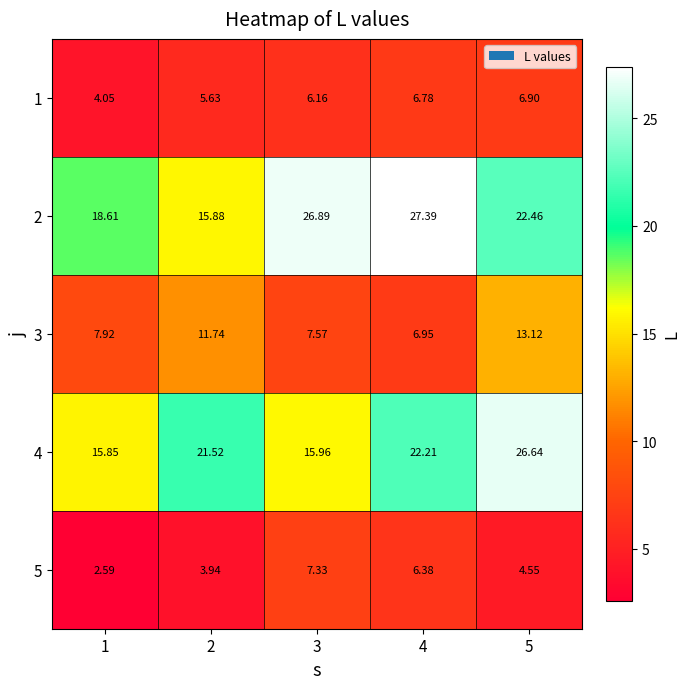

Is the value of 5 at 2 greater than the value of 4 at 4?

No